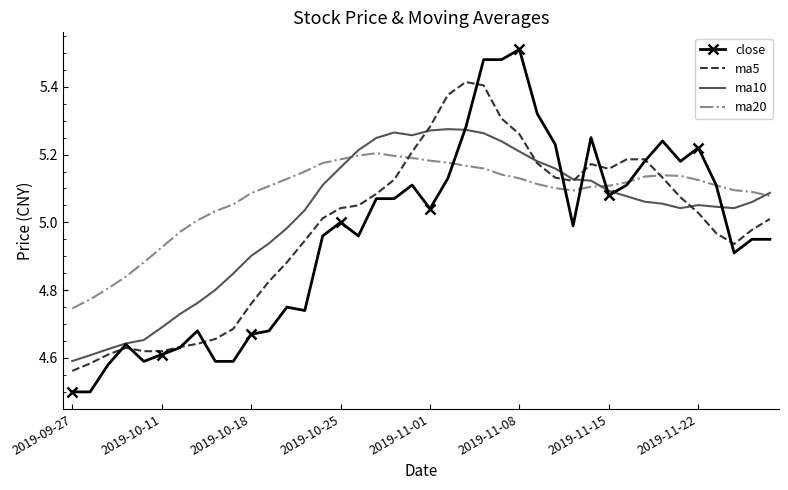

List the series in order of their peak value, lowest first.

ma20, ma10, ma5, close